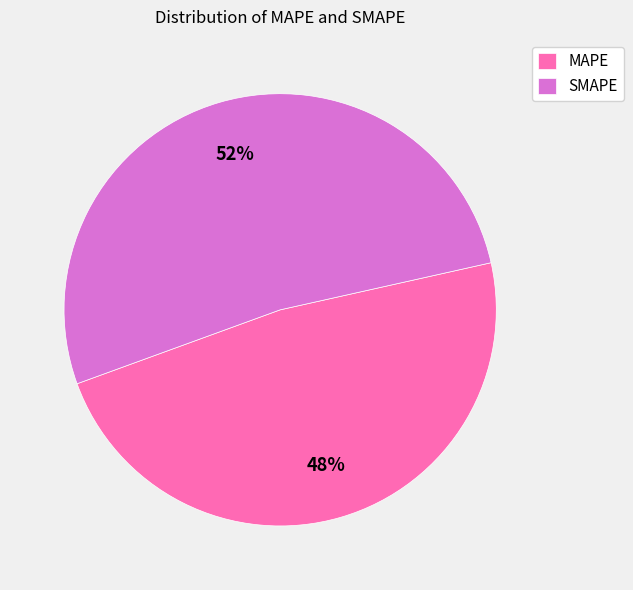

To the nearest percent, what is the difference between the largest and smallest slice percentages?

4%